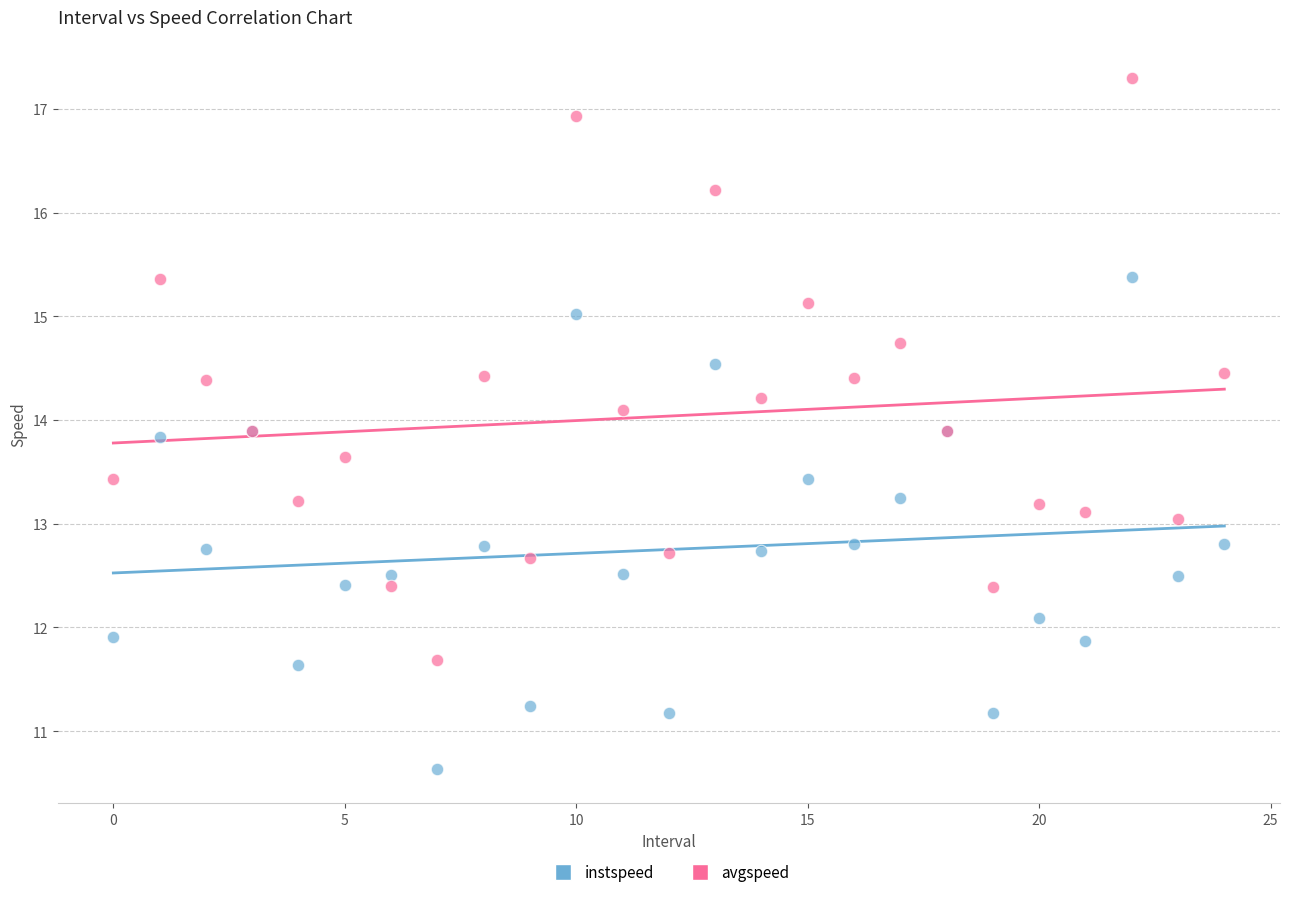

Which series reaches the maximum Y coordinate?

avgspeed